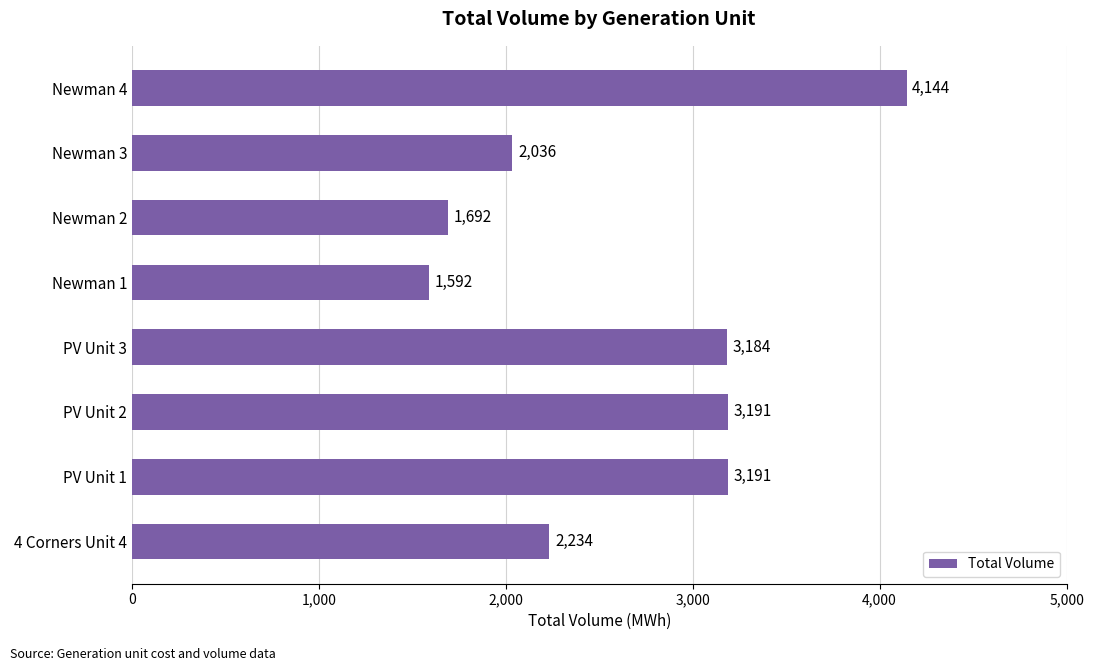

What is the ratio of the value at PV Unit 1 to the value at PV Unit 3?

1.0